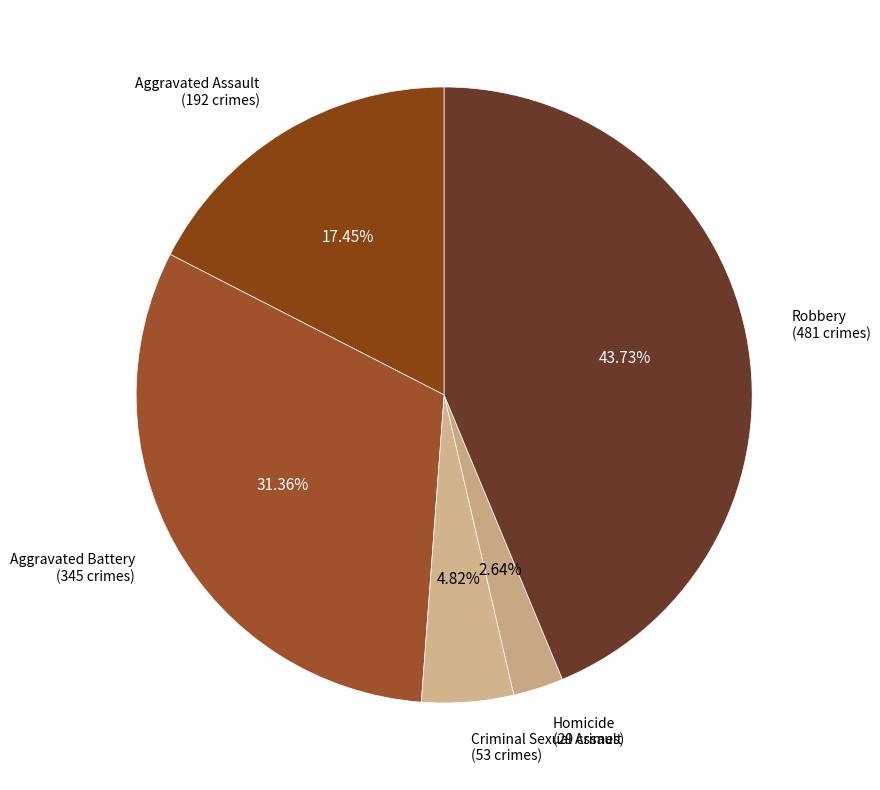

How many slices are in this pie chart?

5